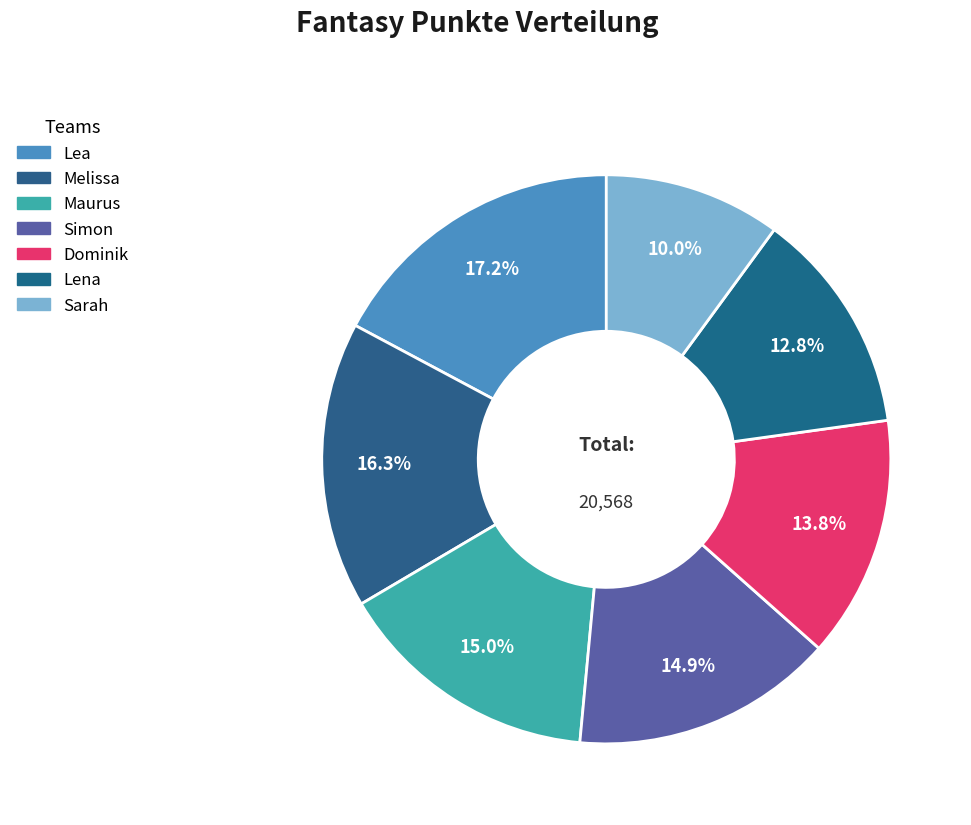

Combined, what portion of the pie is Melissa and Lena?

29.0%